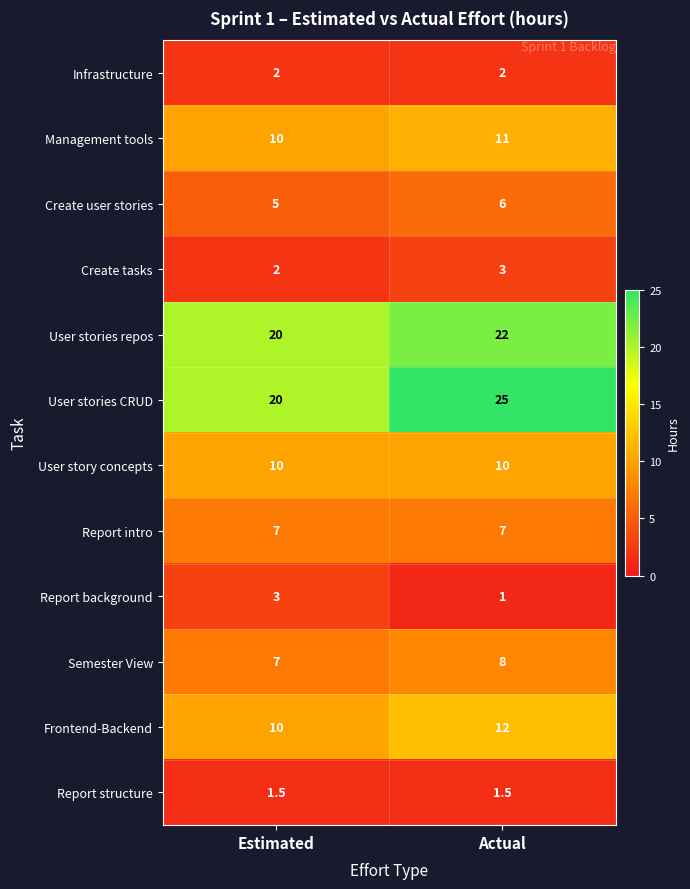

How many data points does each series have?

2